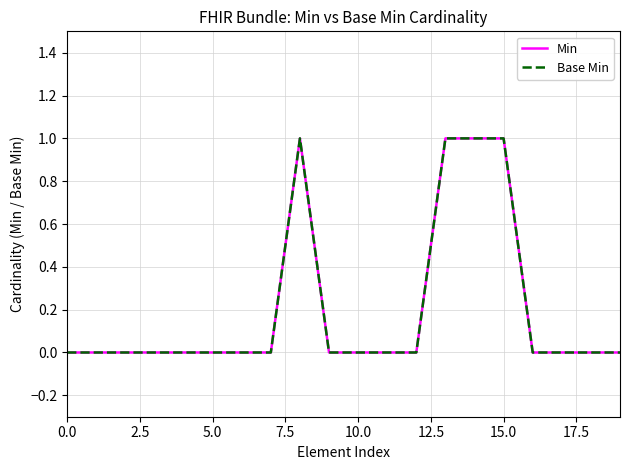

Does the chart display data point markers on the line(s)?

No